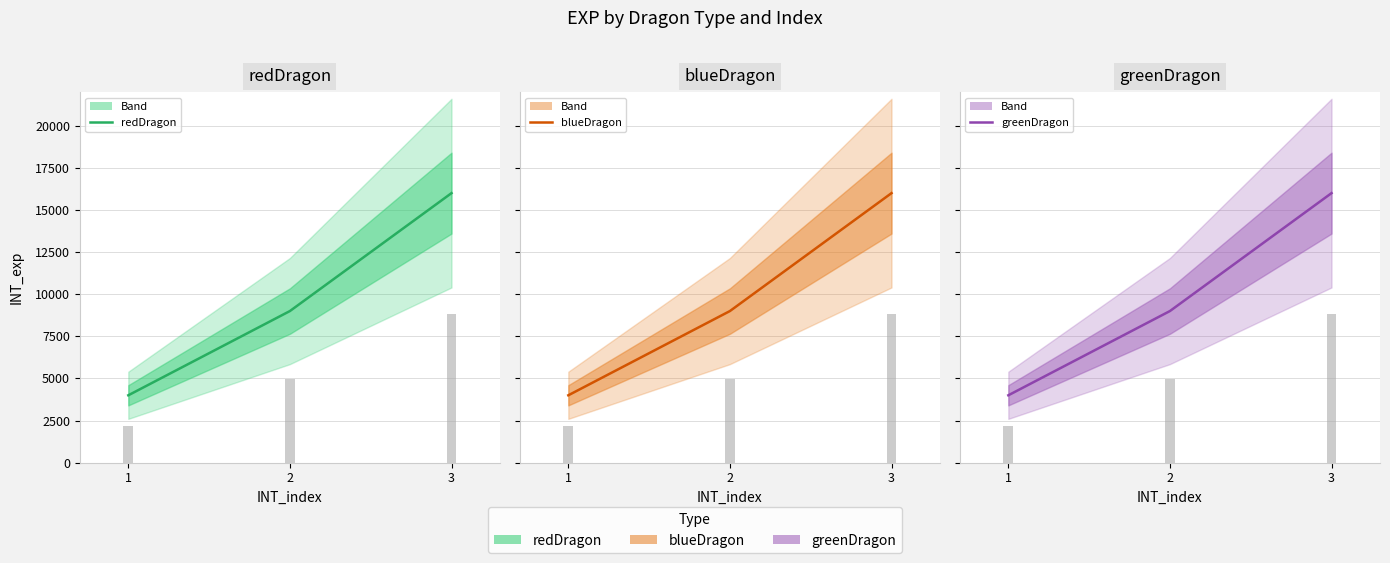

How many data points does each series have?

3